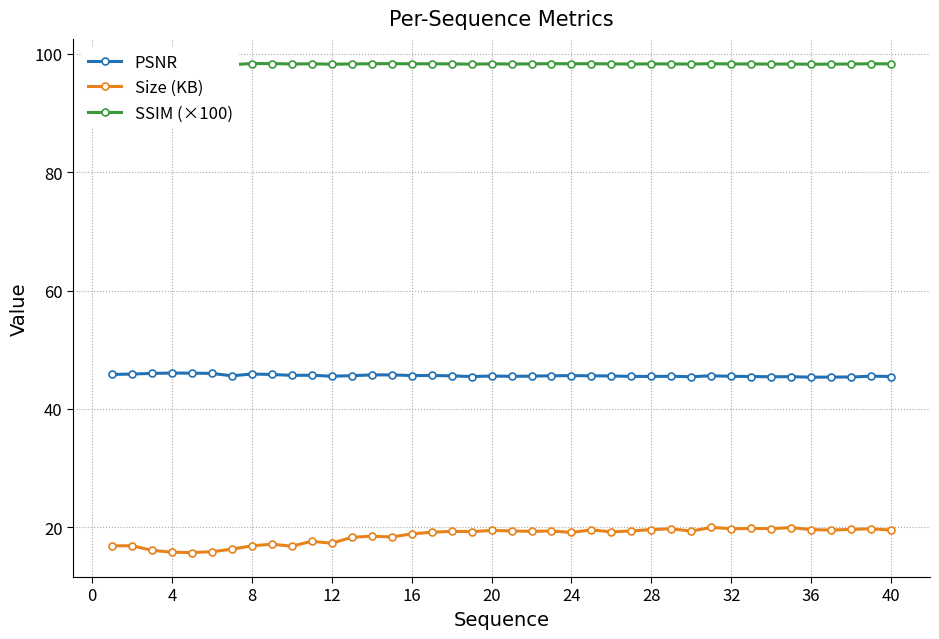

True or false: PSNR and Size (KB) intersect in this chart.

False